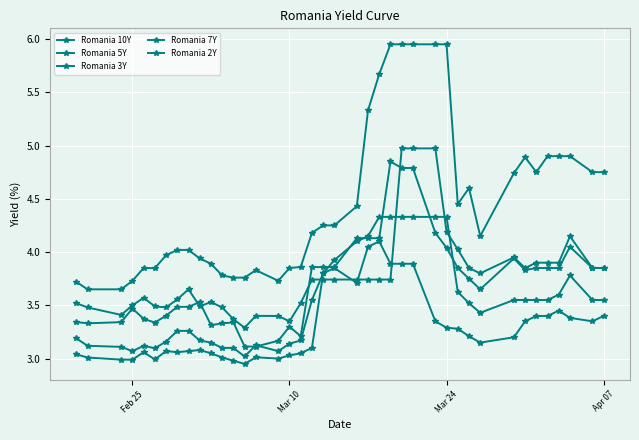

How many lines are shown in the chart?

5